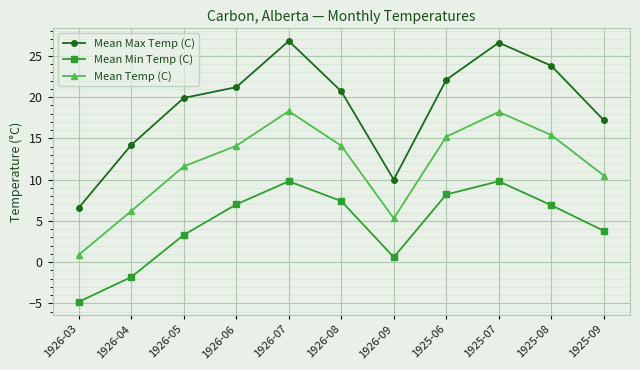

How many values in the Mean Min Temp (C) series are below 6?

5